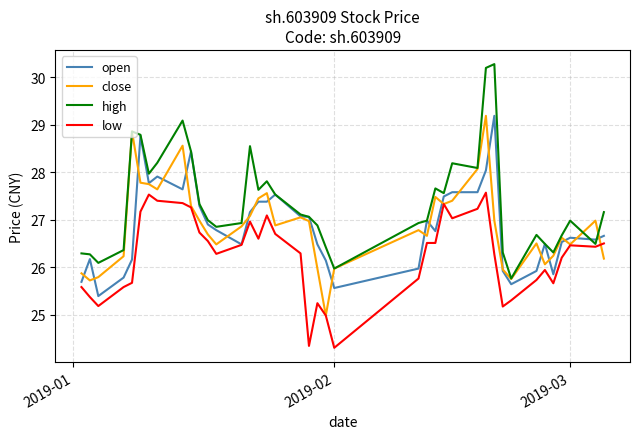

Which series has the largest range (max minus min)?

high